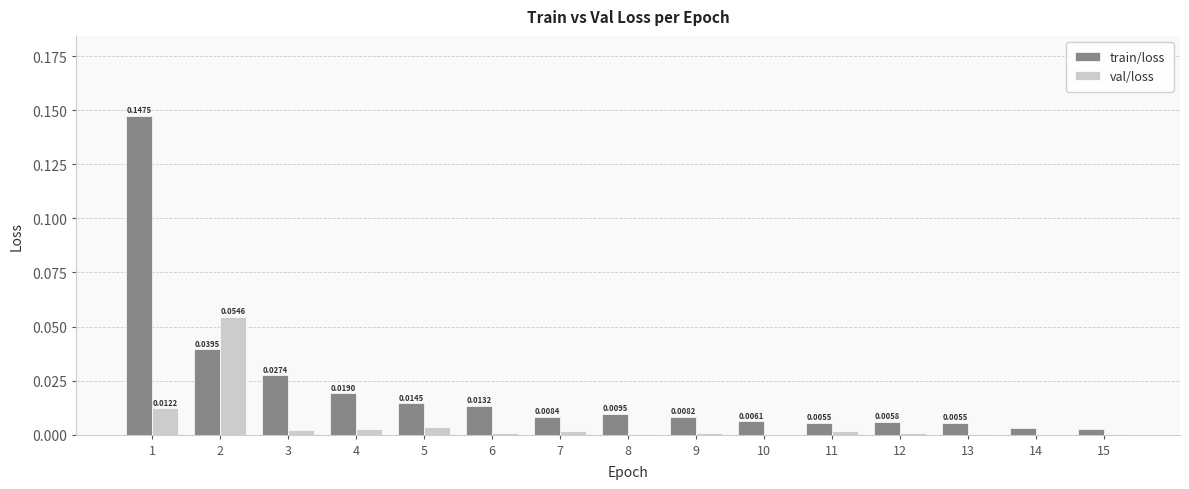

Which series has the largest total across all categories?

train/loss